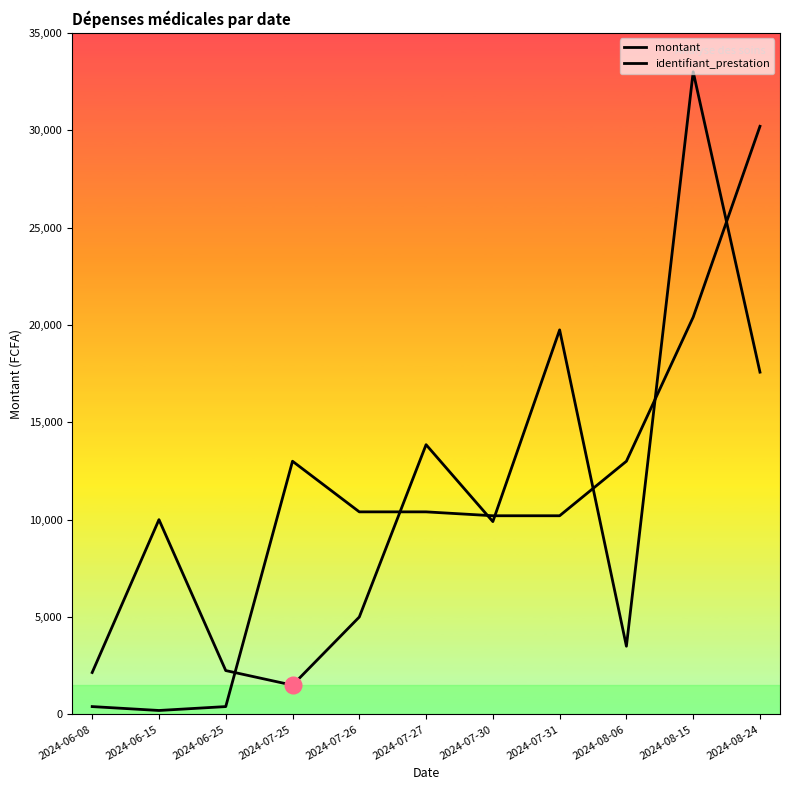

How many interior local valleys does the identifiant_prestation series have?

1